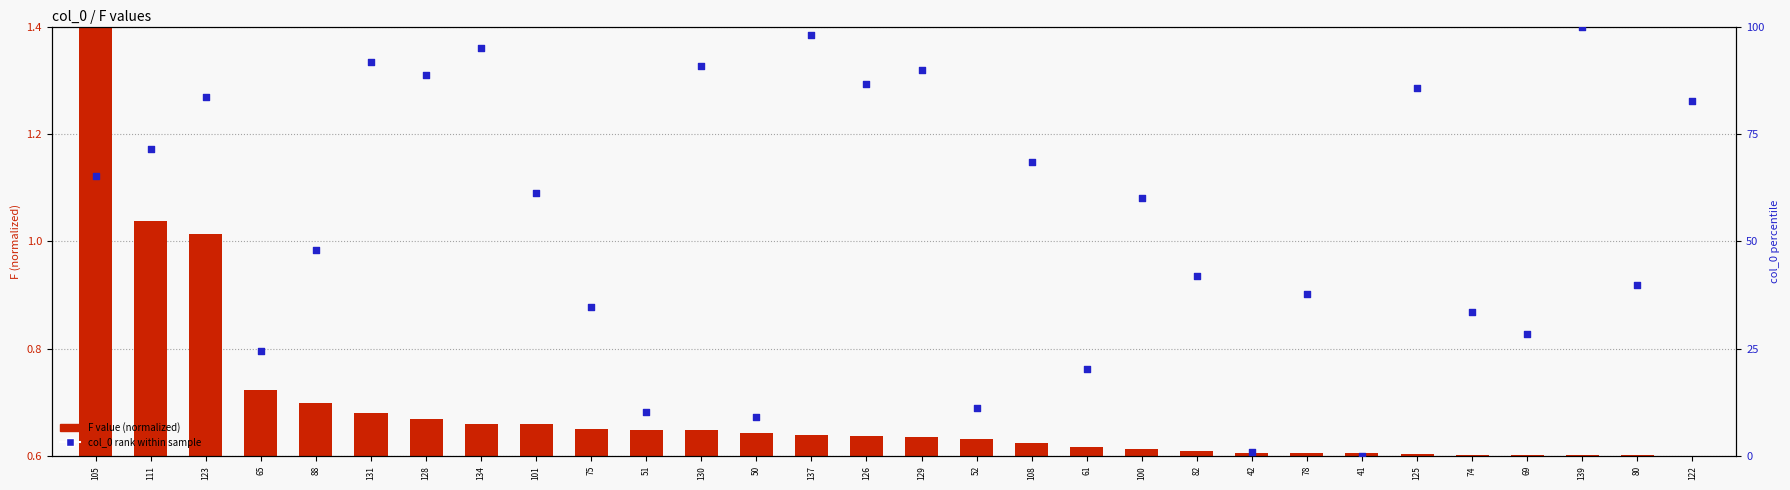

At which category is the sum across all series the highest?

139